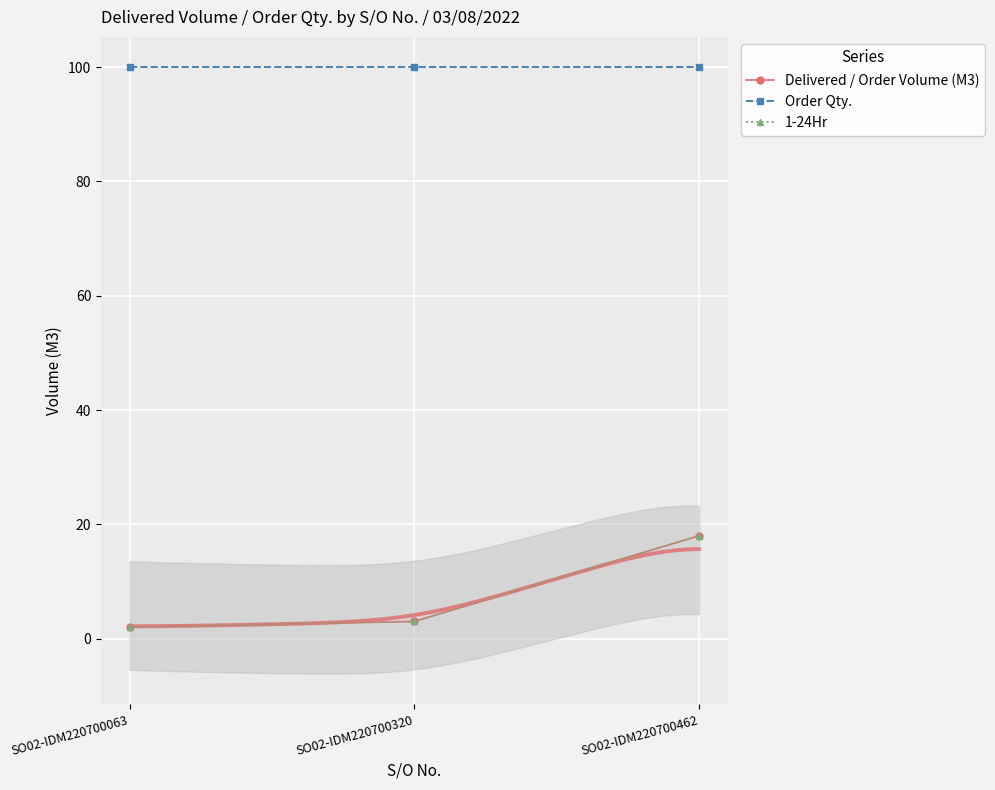

What is the average value of the Delivered / Order Volume (M3) series?

8